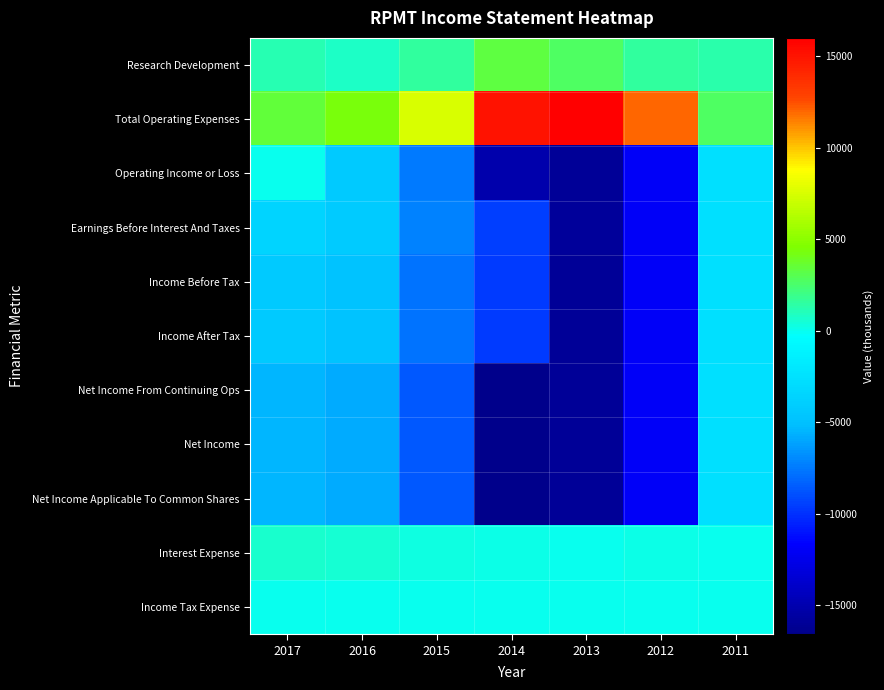

Reading left to right, transcribe all the data shown in this chart.

Research Development: 2017=1200	2016=800	2015=1600	2014=3300	2013=2700	2012=1500	2011=1300
Total Operating Expenses: 2017=3500	2016=4300	2015=7500	2014=15100	2013=16000	2012=12000	2011=2700
Operating Income or Loss: 2017=0	2016=-4300	2015=-7500	2014=-15100	2013=-16000	2012=-12000	2011=-2700
Earnings Before Interest And Taxes: 2017=-3600	2016=-4200	2015=-7200	2014=-9500	2013=-15900	2012=-11900	2011=-2700
Income Before Tax: 2017=-4300	2016=-4800	2015=-7700	2014=-9700	2013=-16000	2012=-12000	2011=-2700
Income After Tax: 2017=-4300	2016=-4800	2015=-7700	2014=-9700	2013=-16000	2012=-12000	2011=-2700
Net Income From Continuing Ops: 2017=-5400	2016=-5900	2015=-8700	2014=-16600	2013=-16000	2012=-12000	2011=-2700
Net Income: 2017=-5400	2016=-5900	2015=-8700	2014=-16600	2013=-16000	2012=-12000	2011=-2700
Net Income Applicable To Common Shares: 2017=-5400	2016=-5900	2015=-8700	2014=-16600	2013=-16000	2012=-12000	2011=-2700
Interest Expense: 2017=700	2016=500	2015=300	2014=100	2013=0	2012=100	2011=0
Income Tax Expense: 2017=0	2016=0	2015=0	2014=0	2013=0	2012=0	2011=0